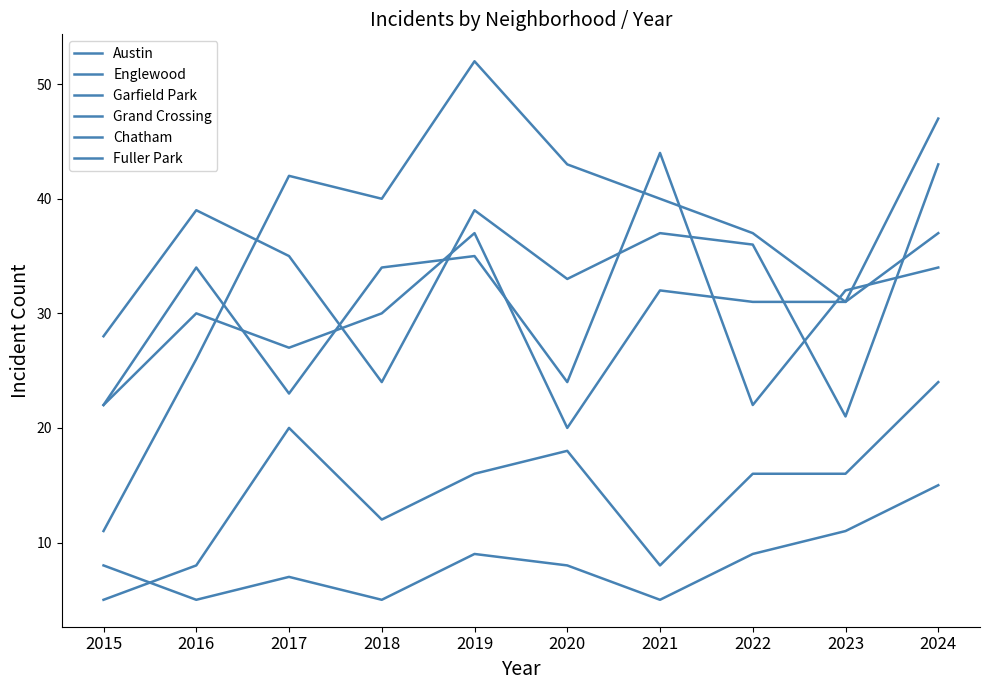

How many lines are shown in the chart?

6